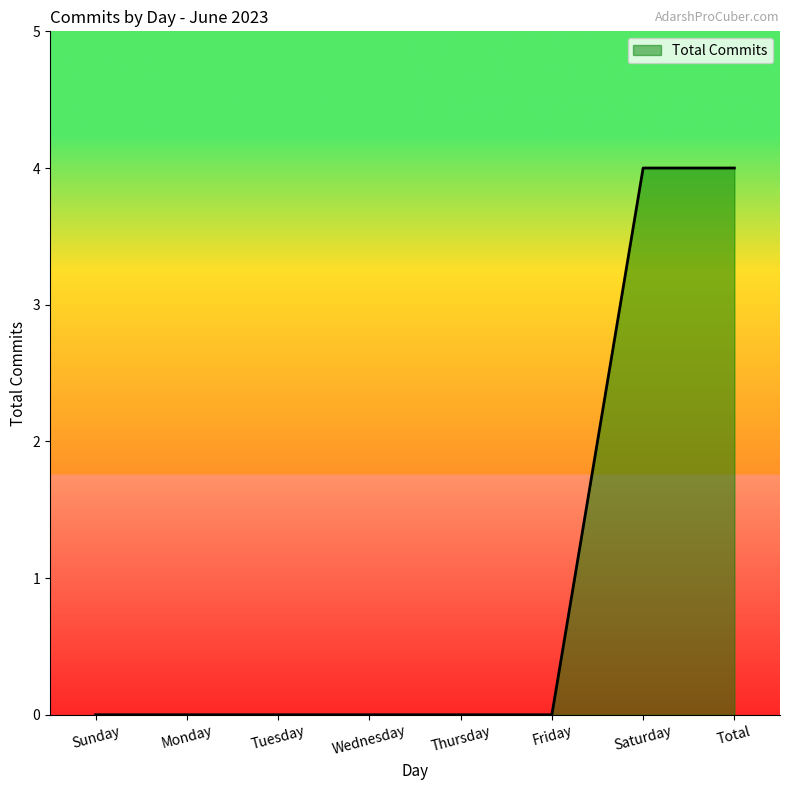

The value at Sunday is 2. True or false?

False